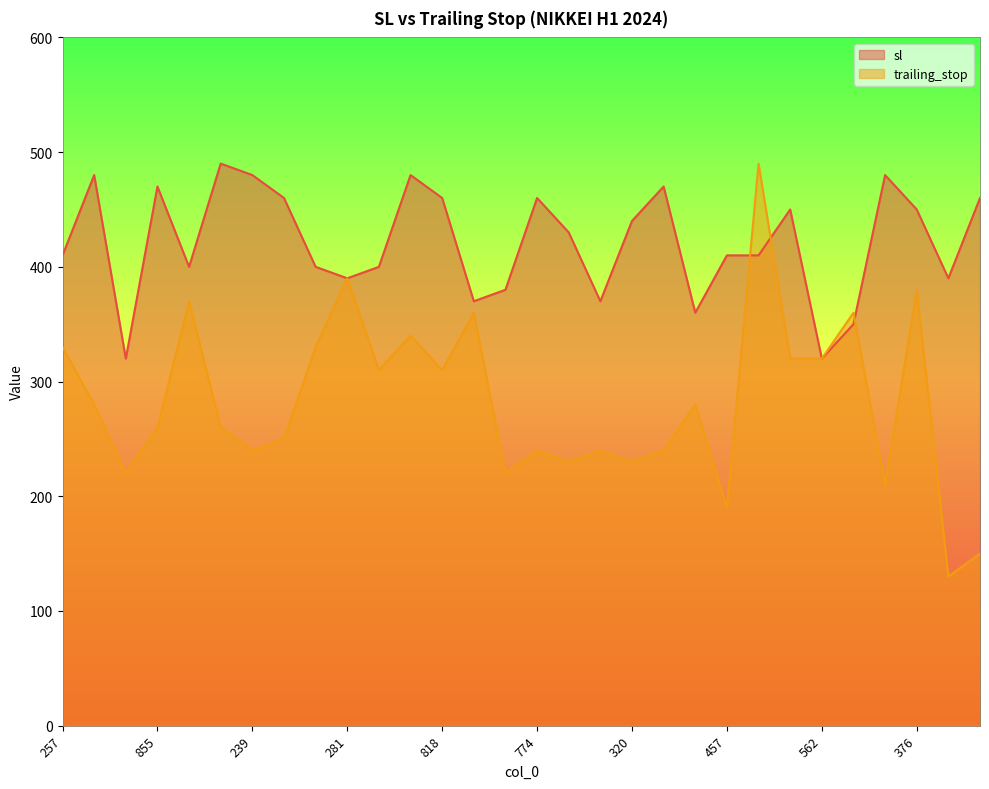

Which series has the largest range (max minus min)?

trailing_stop